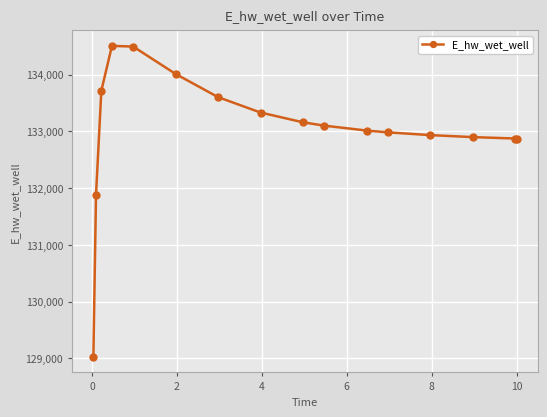

True or false: the data has more than 0 interior local peaks.

True